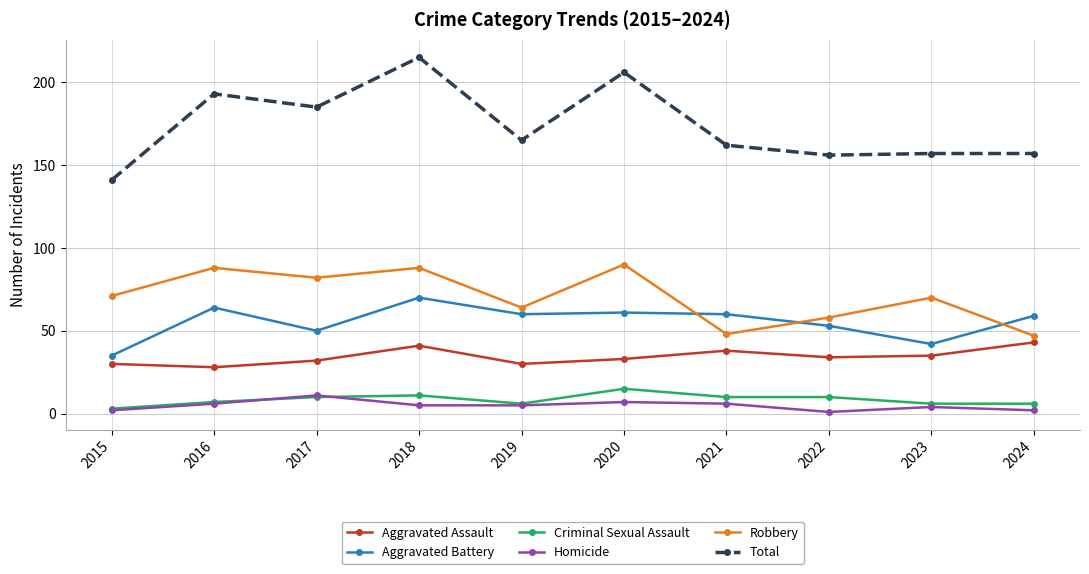

The value of Homicide at 2016 is 6. True or false?

True